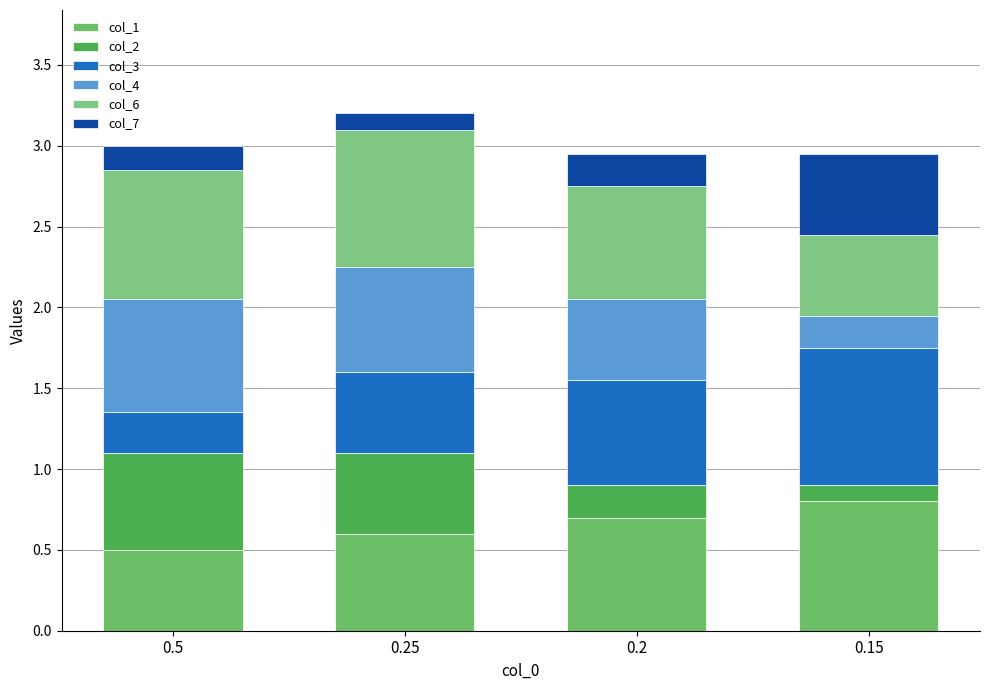

Rank the series by their maximum value, from highest to lowest.

col_3, col_6, col_1, col_4, col_2, col_7